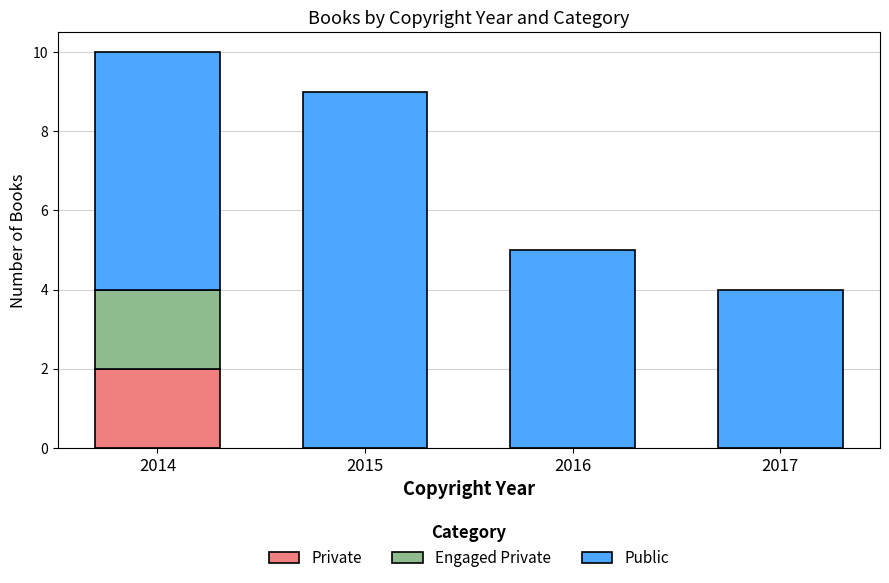

What is the maximum value for Private?

2